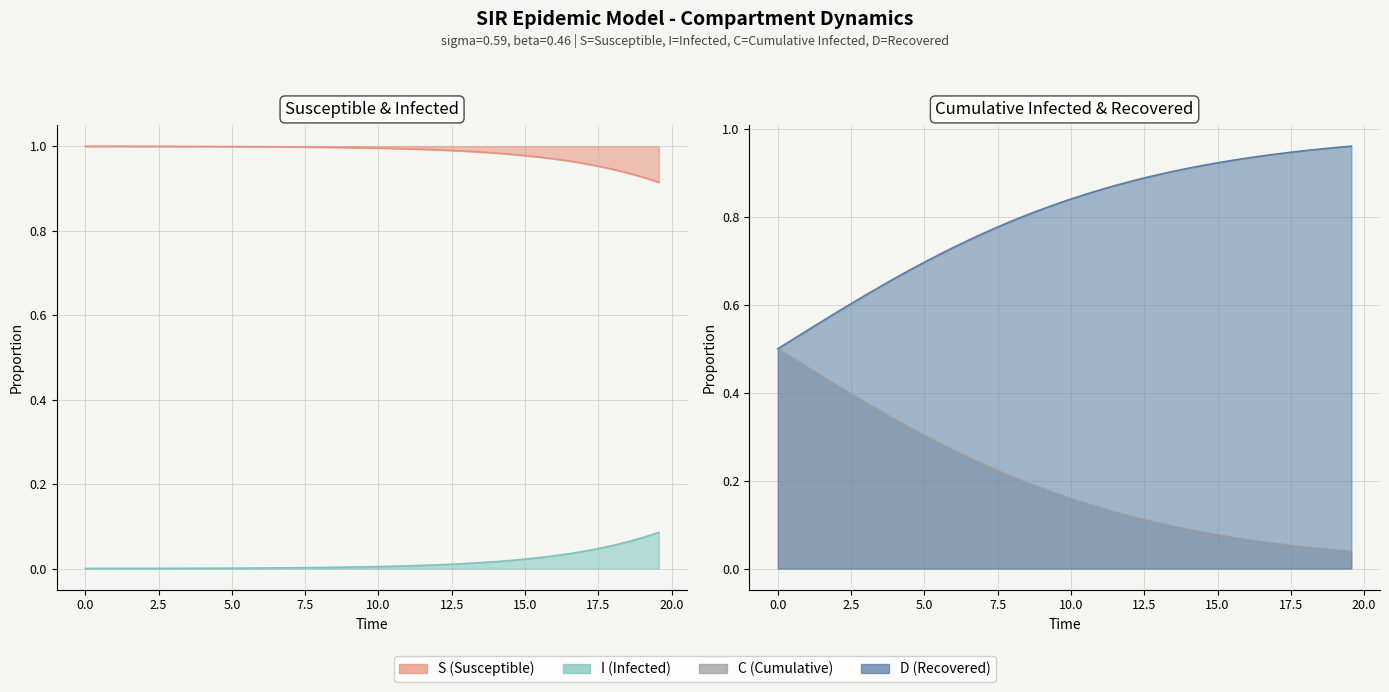

True or false: I has a value of 0.0 at 12.5.

False